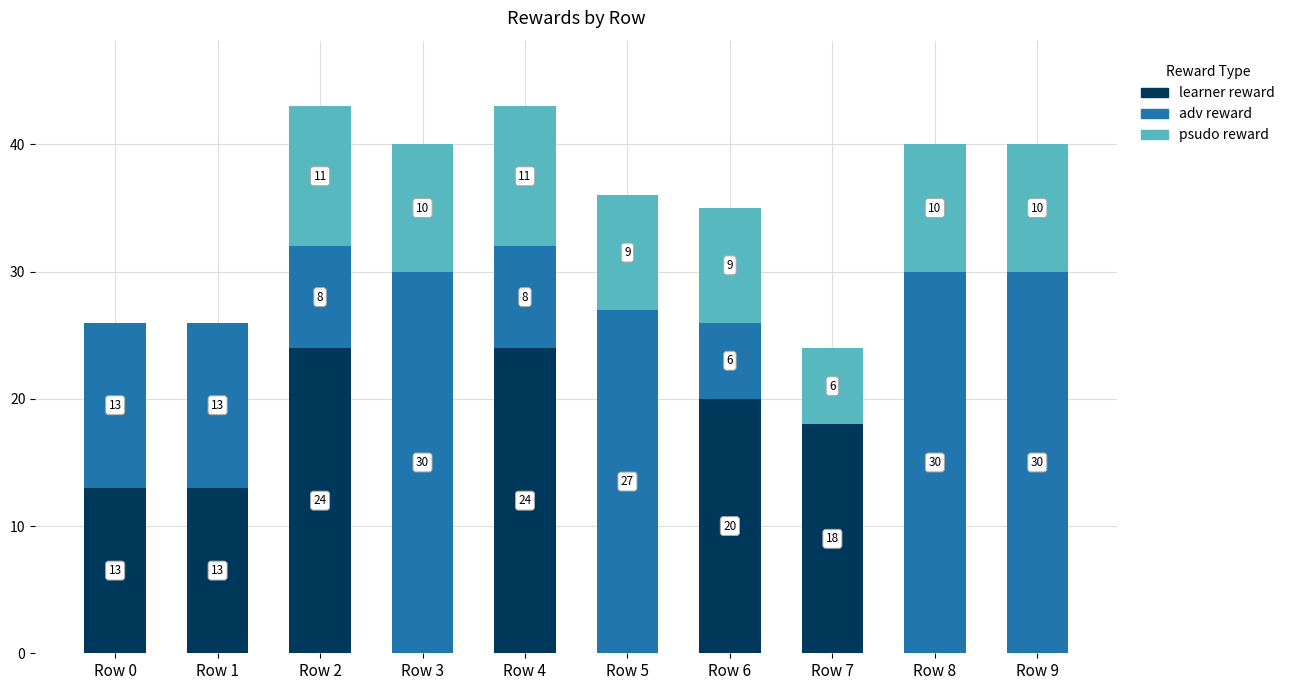

How many series are shown in this chart?

3